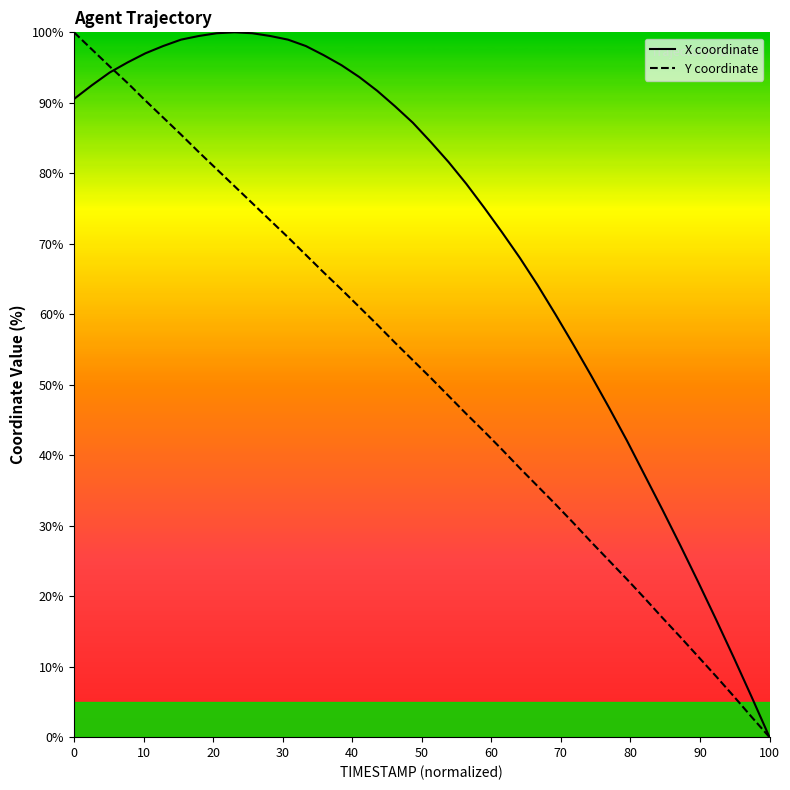

How many positive values does the Y coordinate series have?

39